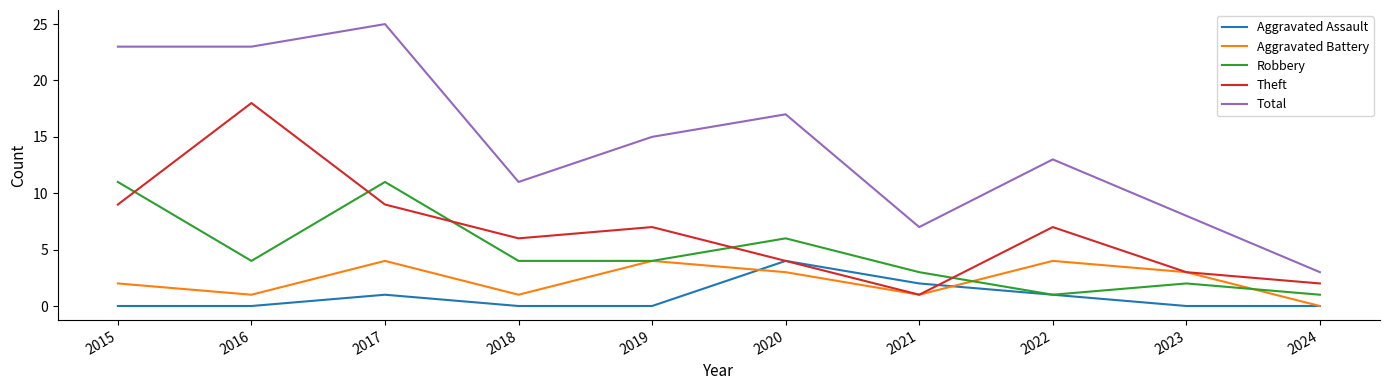

What is the difference between the highest and lowest values at 2023?

8